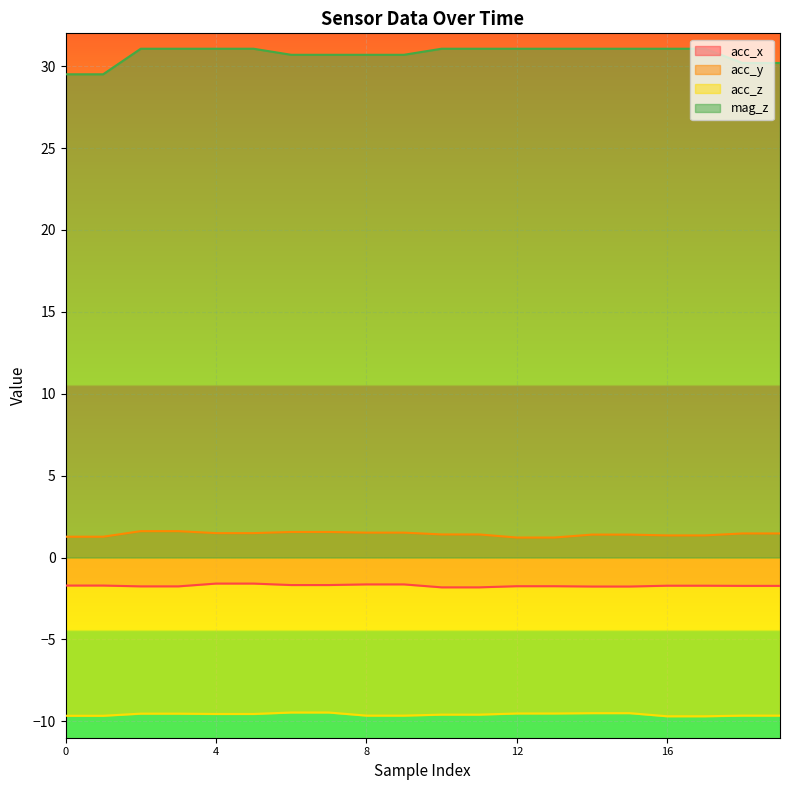

Rank the series at 5 from highest to lowest value.

mag_z, acc_y, acc_x, acc_z